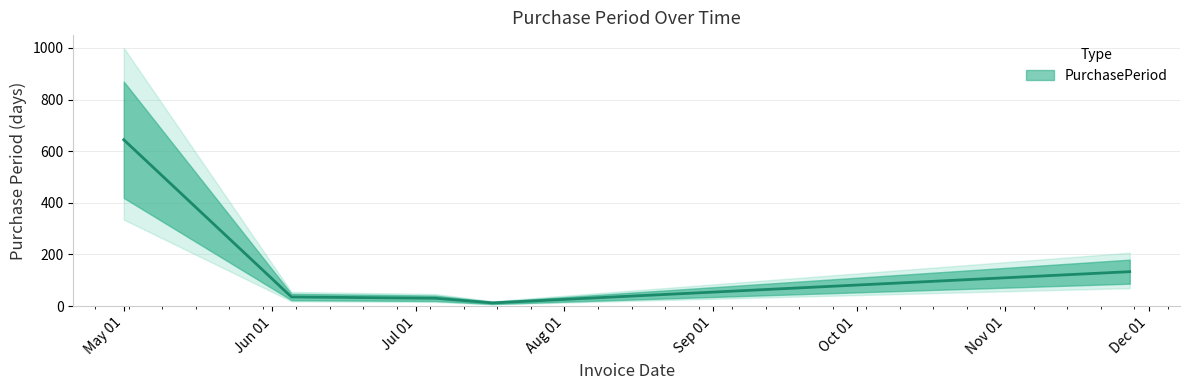

Is this an area chart (filled region under the line)?

No